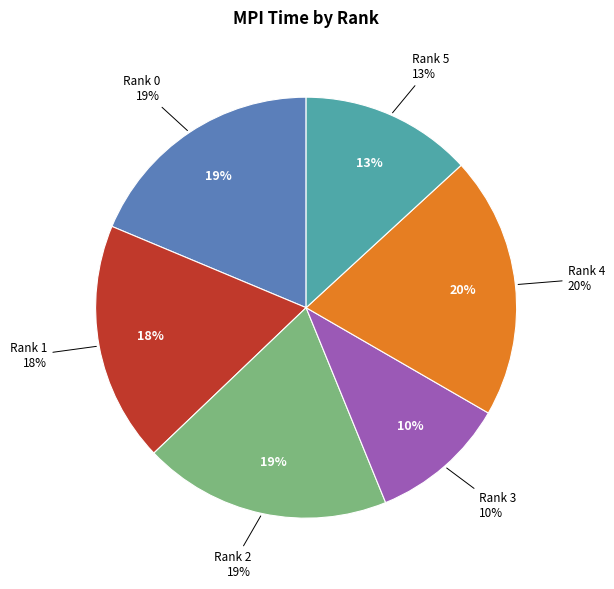

Count the number of slices in the pie.

6